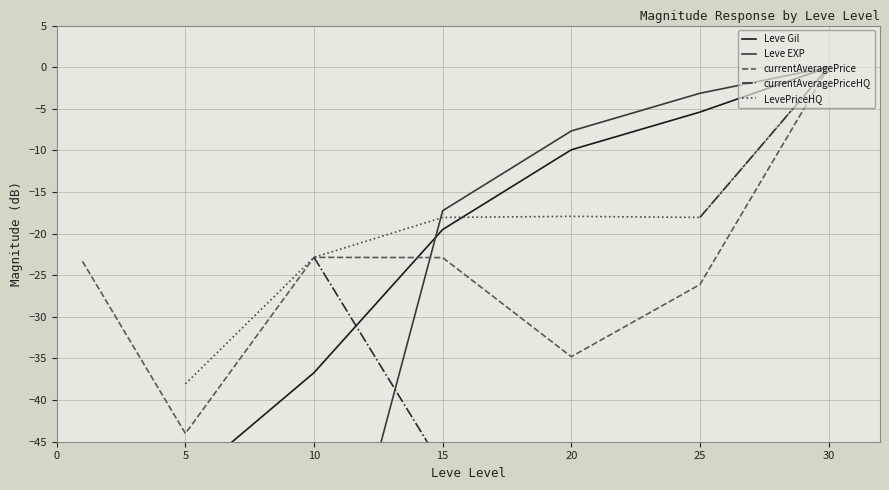

Rank the series by their maximum value, from highest to lowest.

Leve Gil, Leve EXP, currentAveragePrice, currentAveragePriceHQ, LevePriceHQ